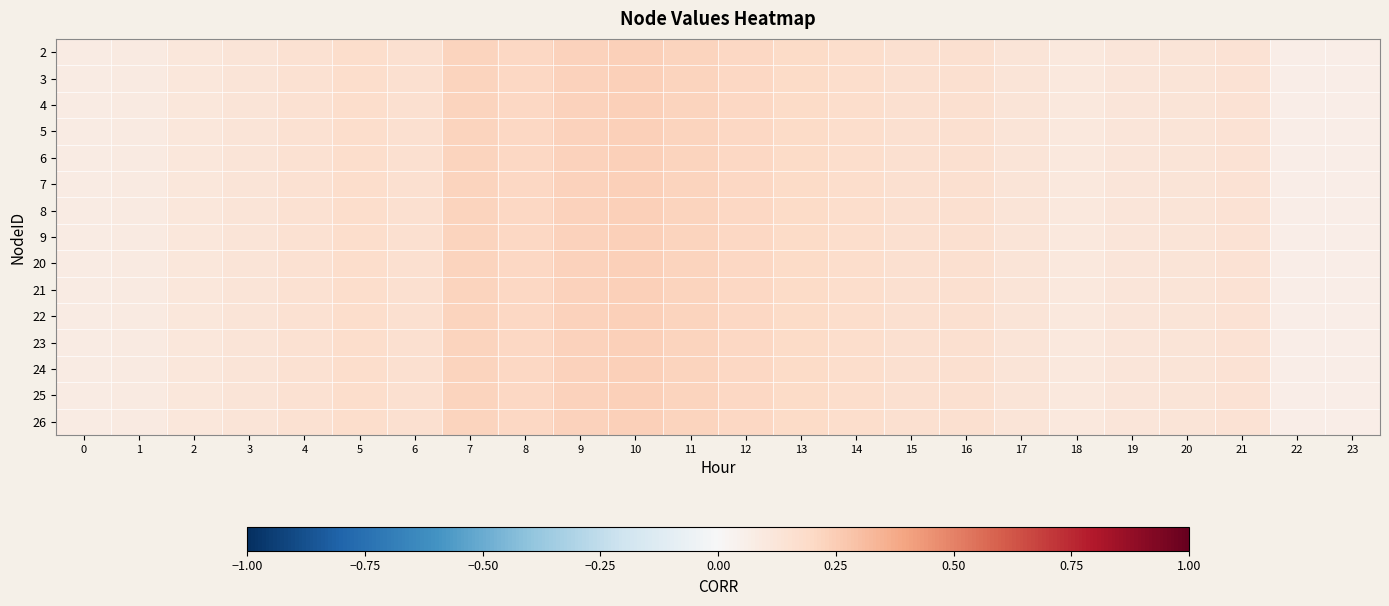

At how many categories does at least one series exceed 0?

24